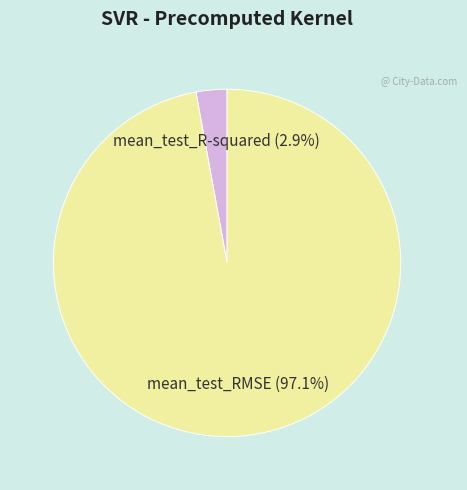

Is there any slice that represents more than half of the pie?

Yes